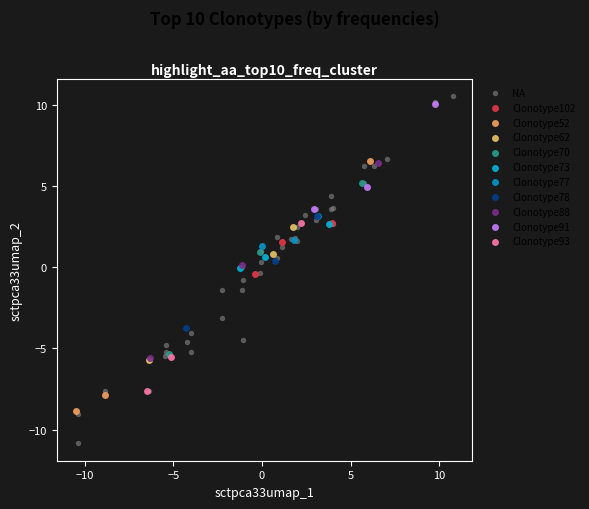

Which series has the largest Y range (max minus min)?

NA